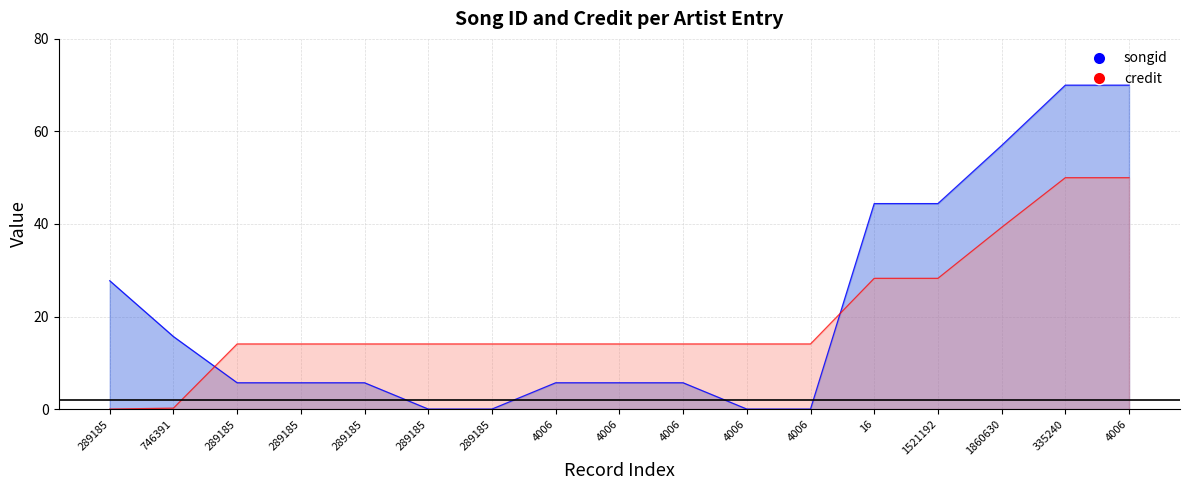

What is the sum of all songid values?

363.2